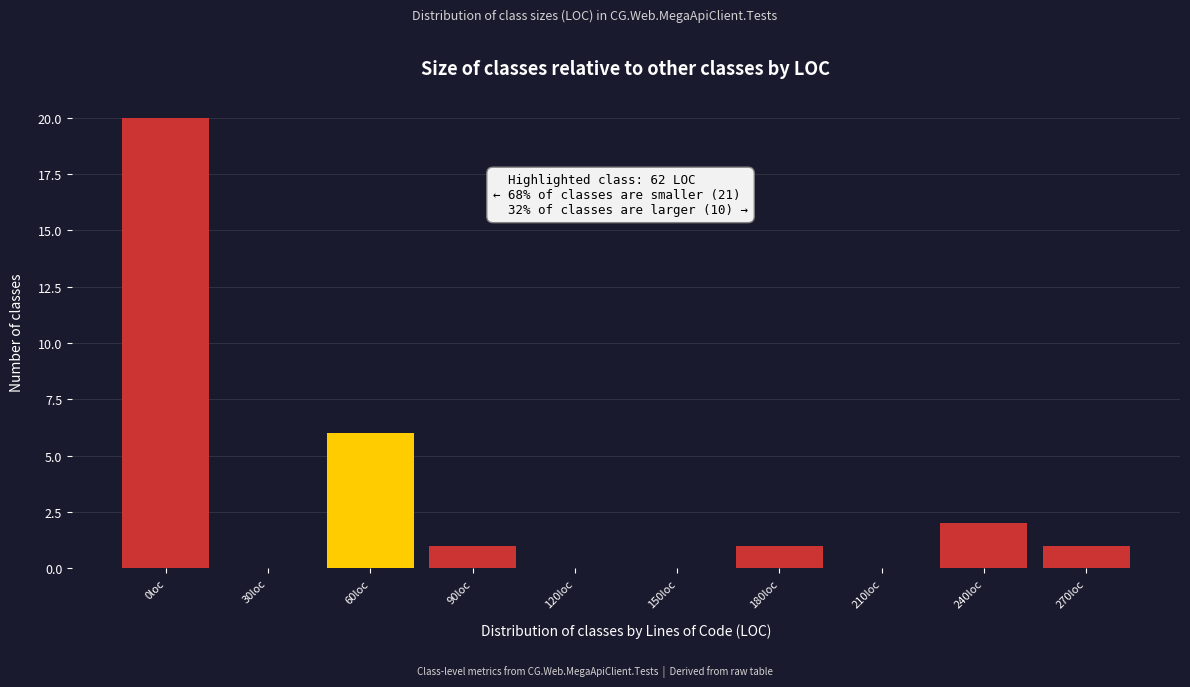

Reading left to right, list all the values displayed in this chart.

0loc=20	30loc=0	60loc=6	90loc=1	120loc=0	150loc=0	180loc=1	210loc=0	240loc=2	270loc=1